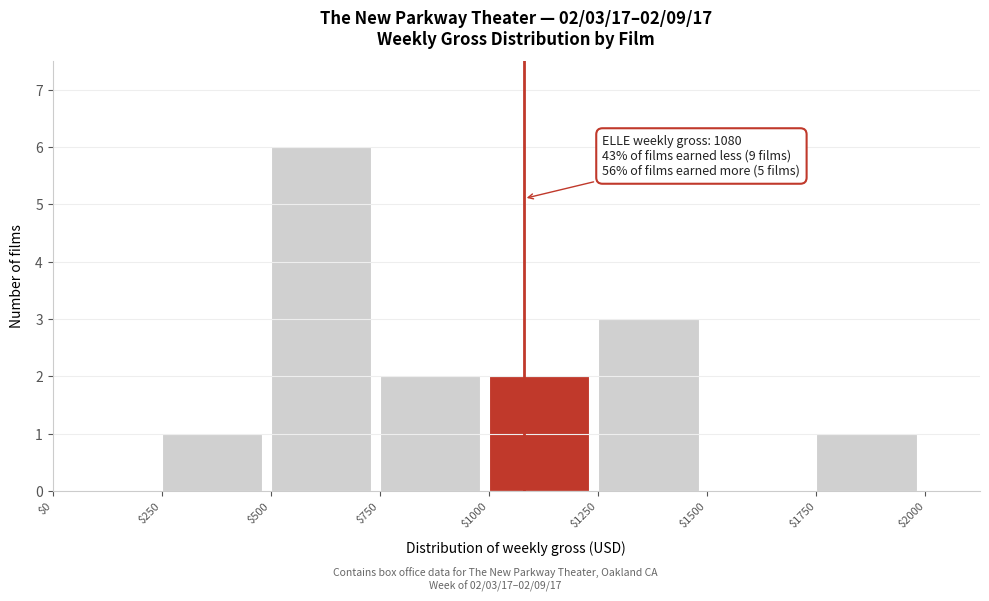

Over which range of the x-axis is the bar tallest?

$500 to $750